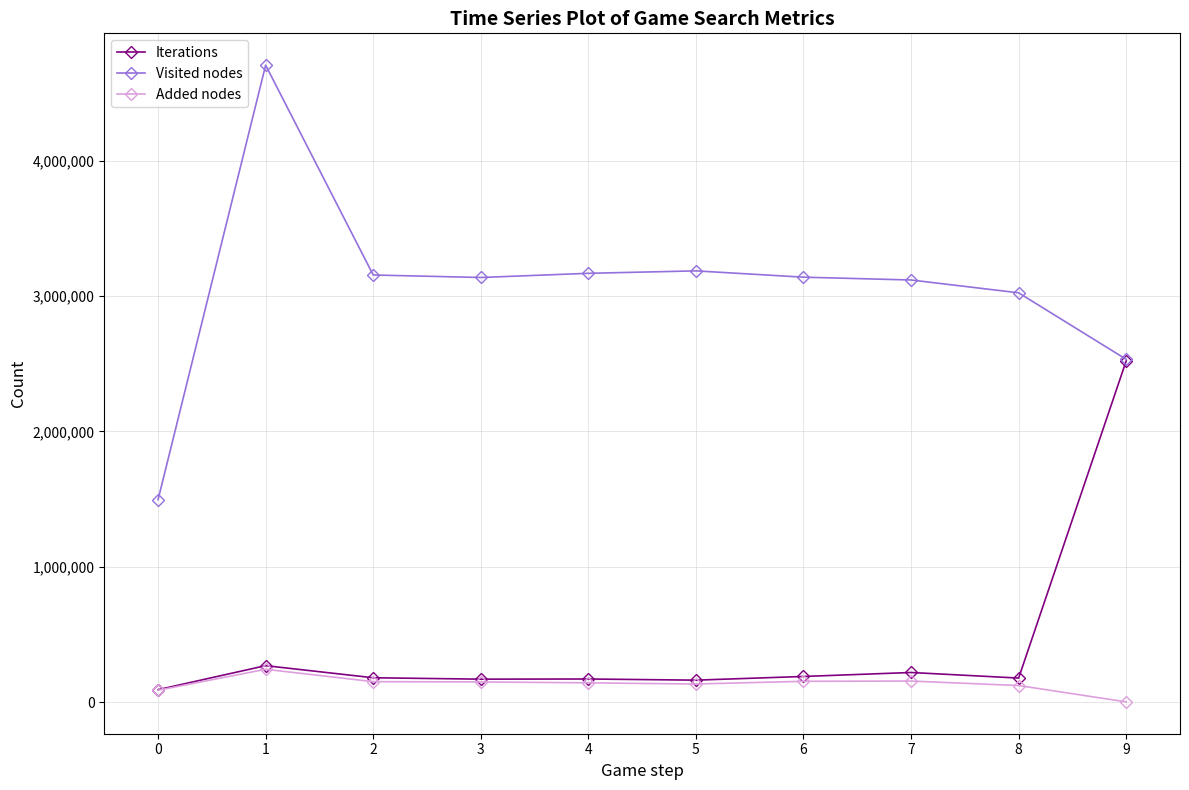

Which category has the lowest value across all series?

9